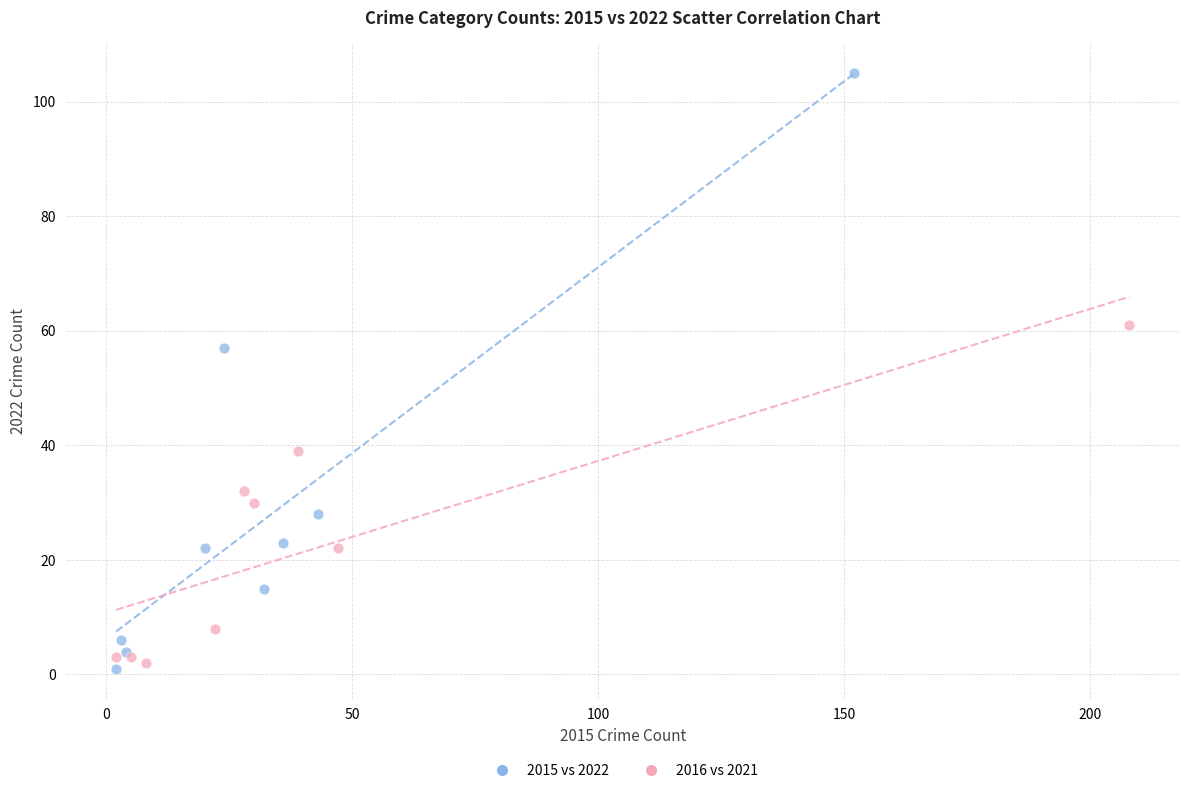

What are all the series names shown in the legend?

2015 vs 2022, 2016 vs 2021